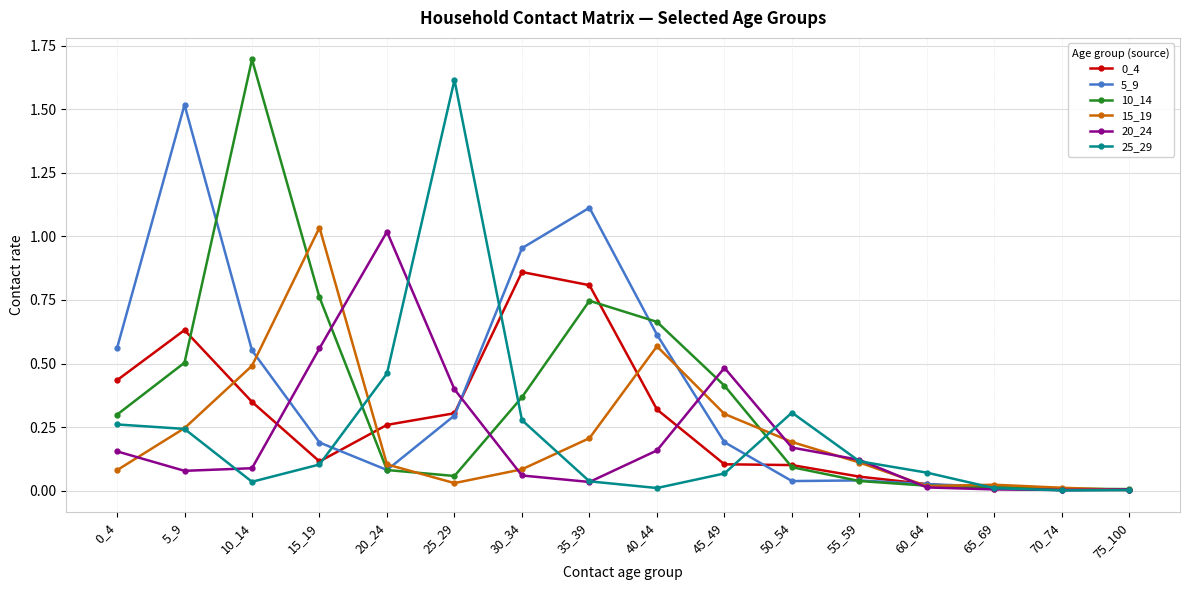

Between 0_4 and 50_54, which series saw the biggest shift?

5_9